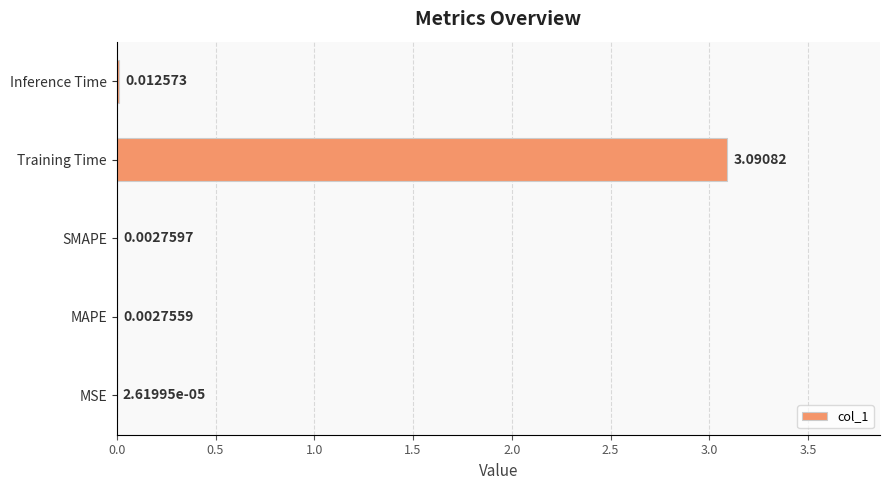

At which label is the value closest to 1?

Inference Time